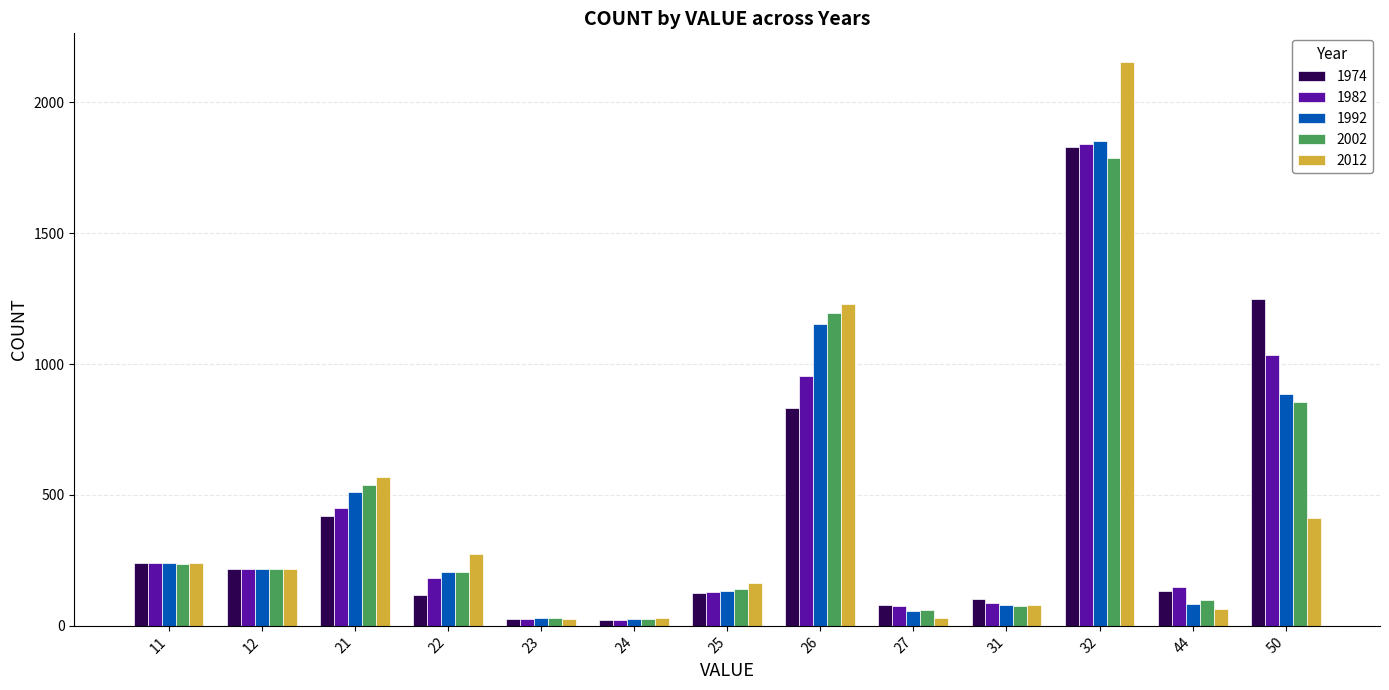

Which series has the widest spread of values?

2012